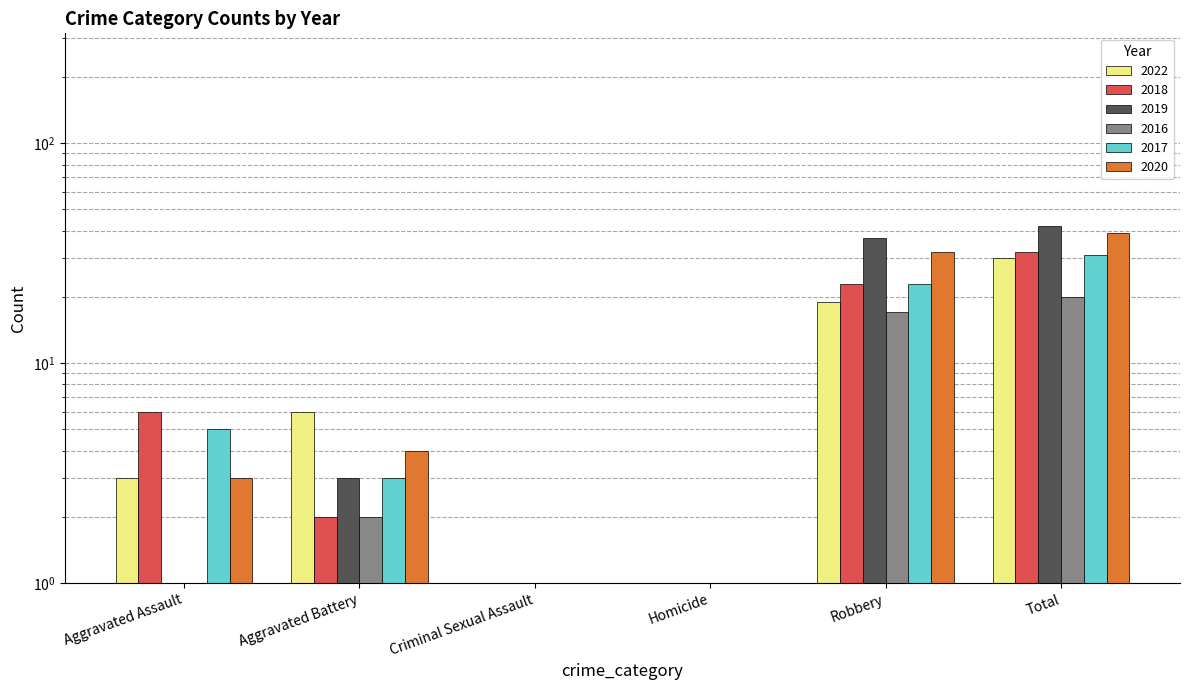

Reading left to right, list all the values displayed in this chart.

2022: 3	6	1	1	19	30
2018: 6	2	1	0	23	32
2019: 1	3	1	0	37	42
2016: 1	2	0	0	17	20
2017: 5	3	0	0	23	31
2020: 3	4	0	0	32	39